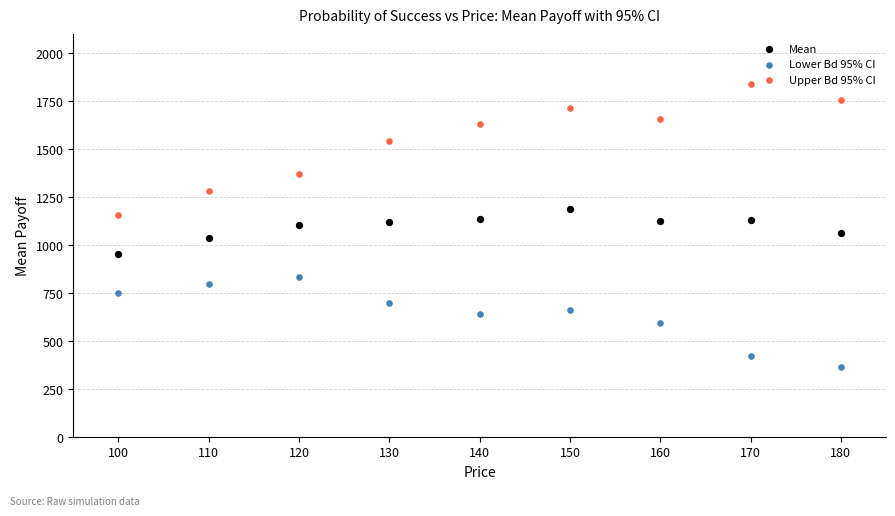

What are all the series names shown in the legend?

Mean, Lower Bd 95% CI, Upper Bd 95% CI